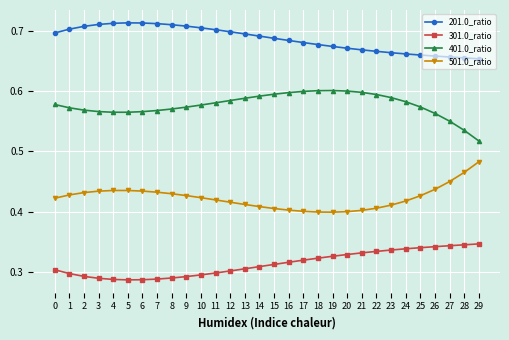

The value of 401.0_ratio at 20 is 0.6. True or false?

True